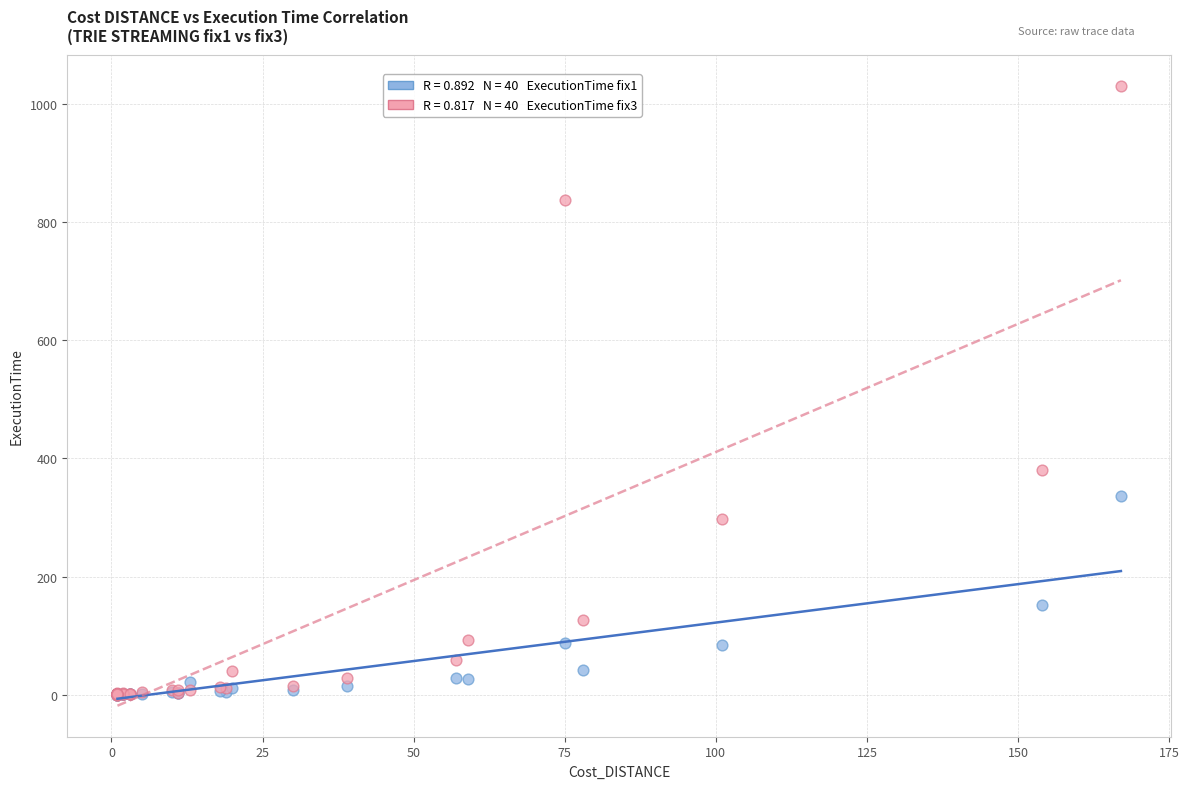

Across all series, what Y value is closest to 515?

380